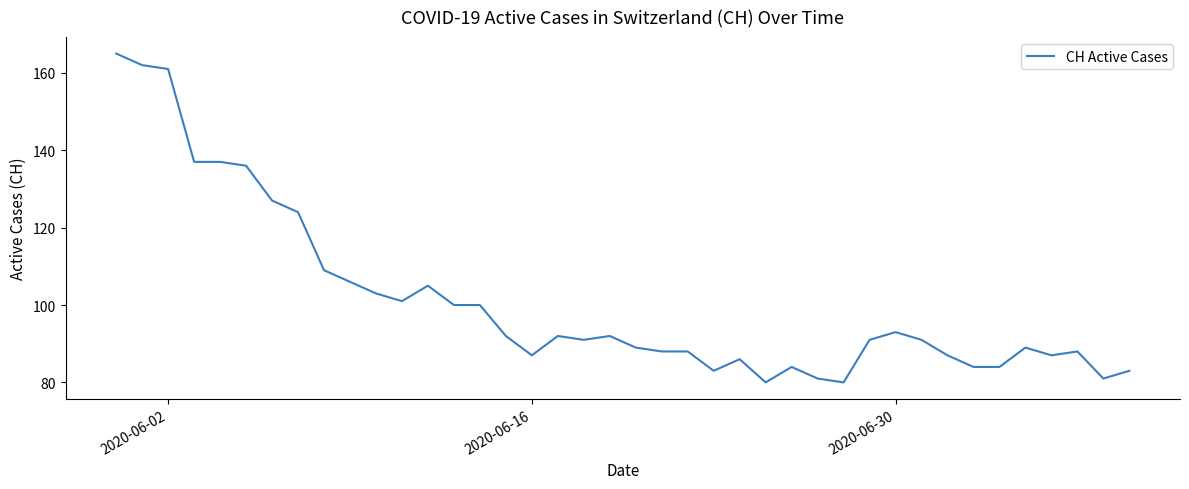

What is the maximum value shown in the chart?

165